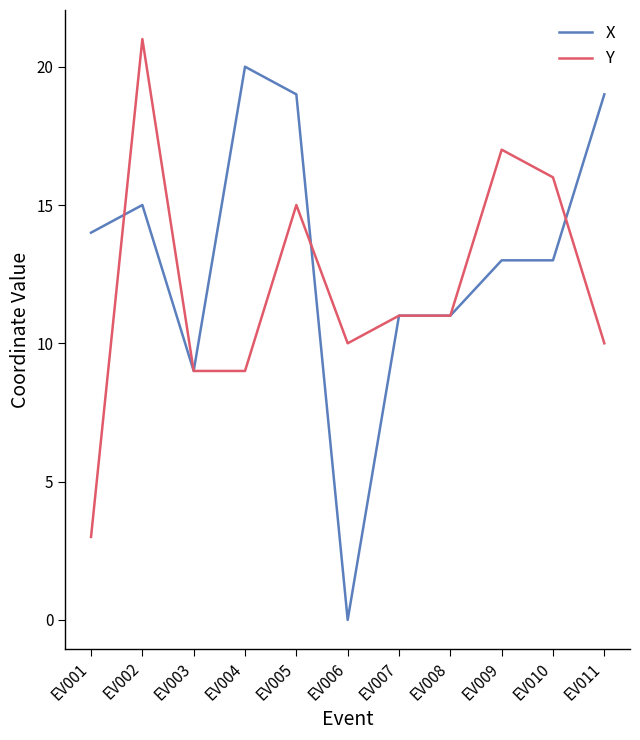

What is the sum of the X values at EV011 and EV010?

32